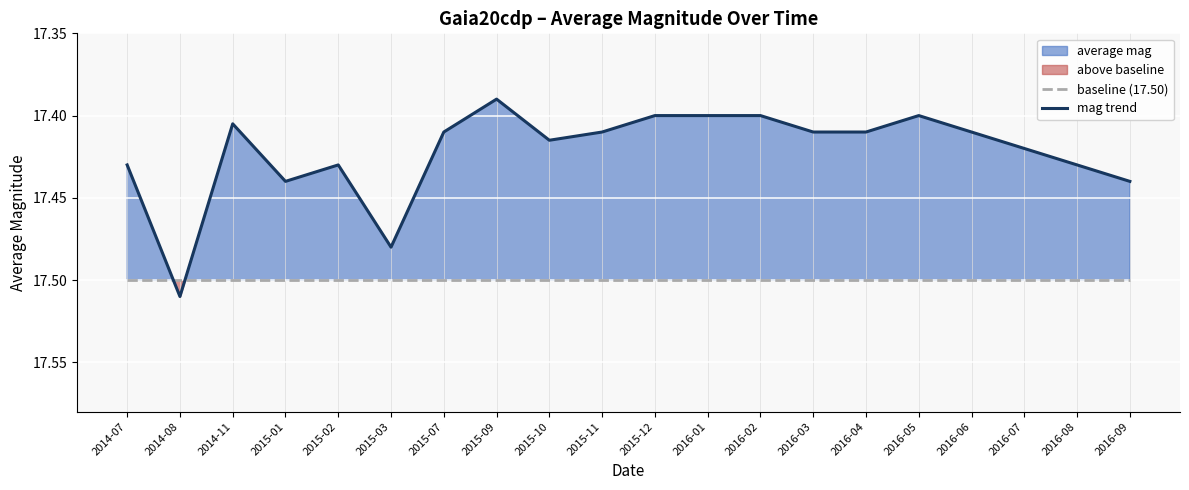

What is the label of the 4th point from the right?

2016-06